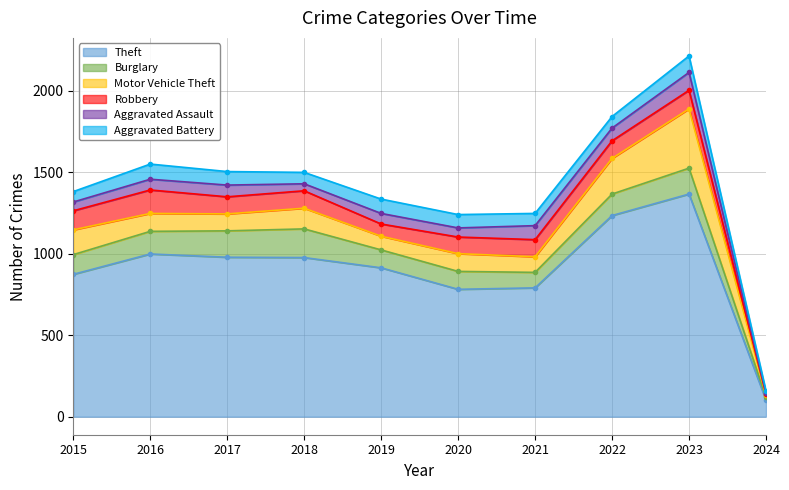

What is the total value across all series at 2024?

158